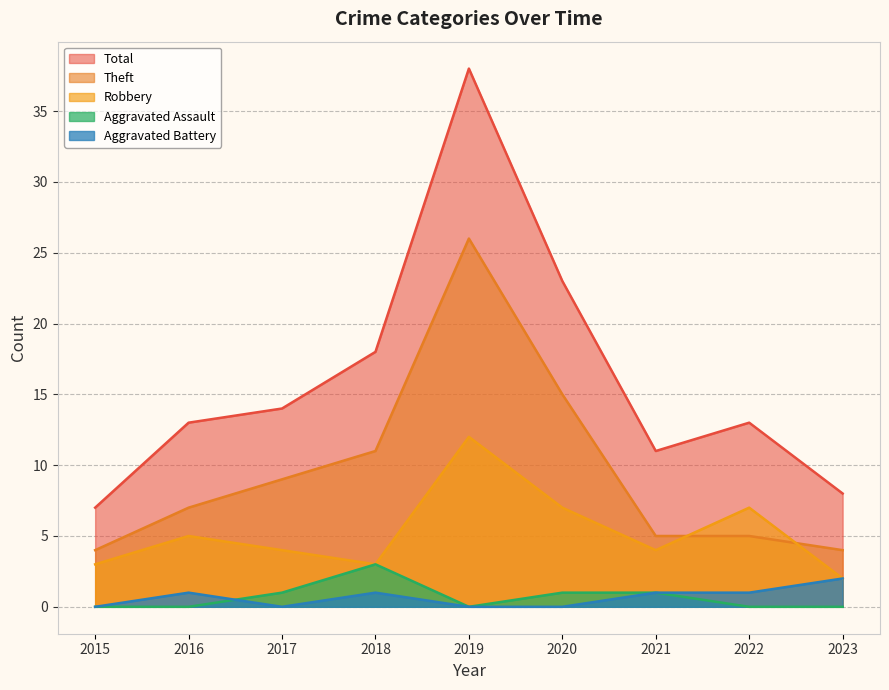

True or false: Aggravated Assault and Theft cross at least once.

False